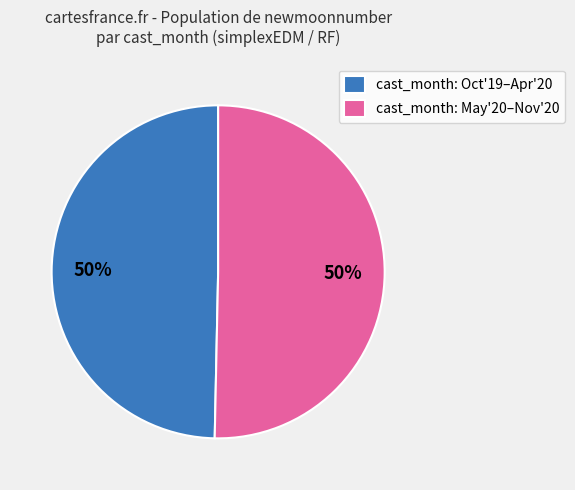

The cast_month: May'20–Nov'20 slice represents 42% of the pie. True or false?

False